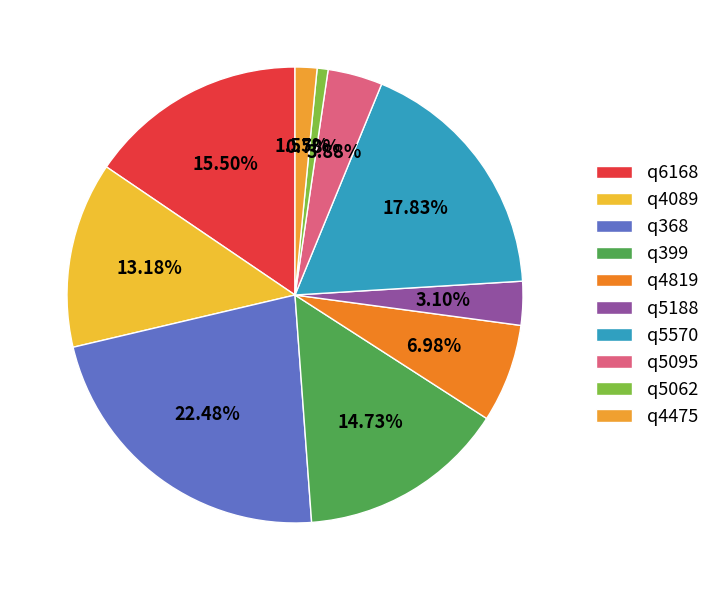

Which slice is the smallest?

q5062